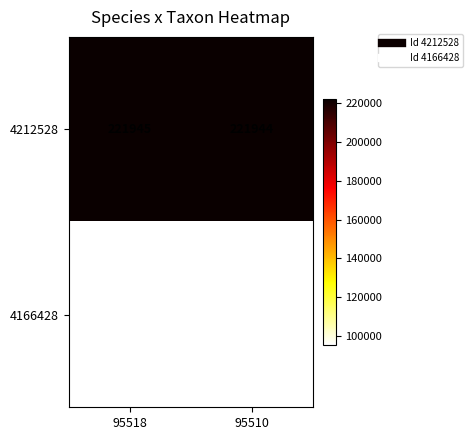

What is the spread (max minus min) of values at 95518?

126427